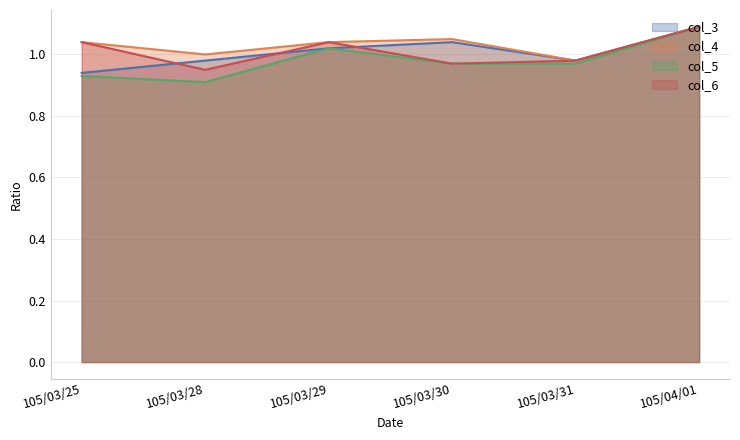

Reading right to left, what are all the values shown in this chart?

col_3: 105/04/01=1.1	105/03/31=1.0	105/03/30=1.0	105/03/29=1.0	105/03/28=1.0	105/03/25=0.9
col_4: 105/04/01=1.1	105/03/31=1.0	105/03/30=1.1	105/03/29=1.0	105/03/28=1.0	105/03/25=1.0
col_5: 105/04/01=1.1	105/03/31=1.0	105/03/30=1.0	105/03/29=1.0	105/03/28=0.9	105/03/25=0.9
col_6: 105/04/01=1.1	105/03/31=1.0	105/03/30=1.0	105/03/29=1.0	105/03/28=0.9	105/03/25=1.0